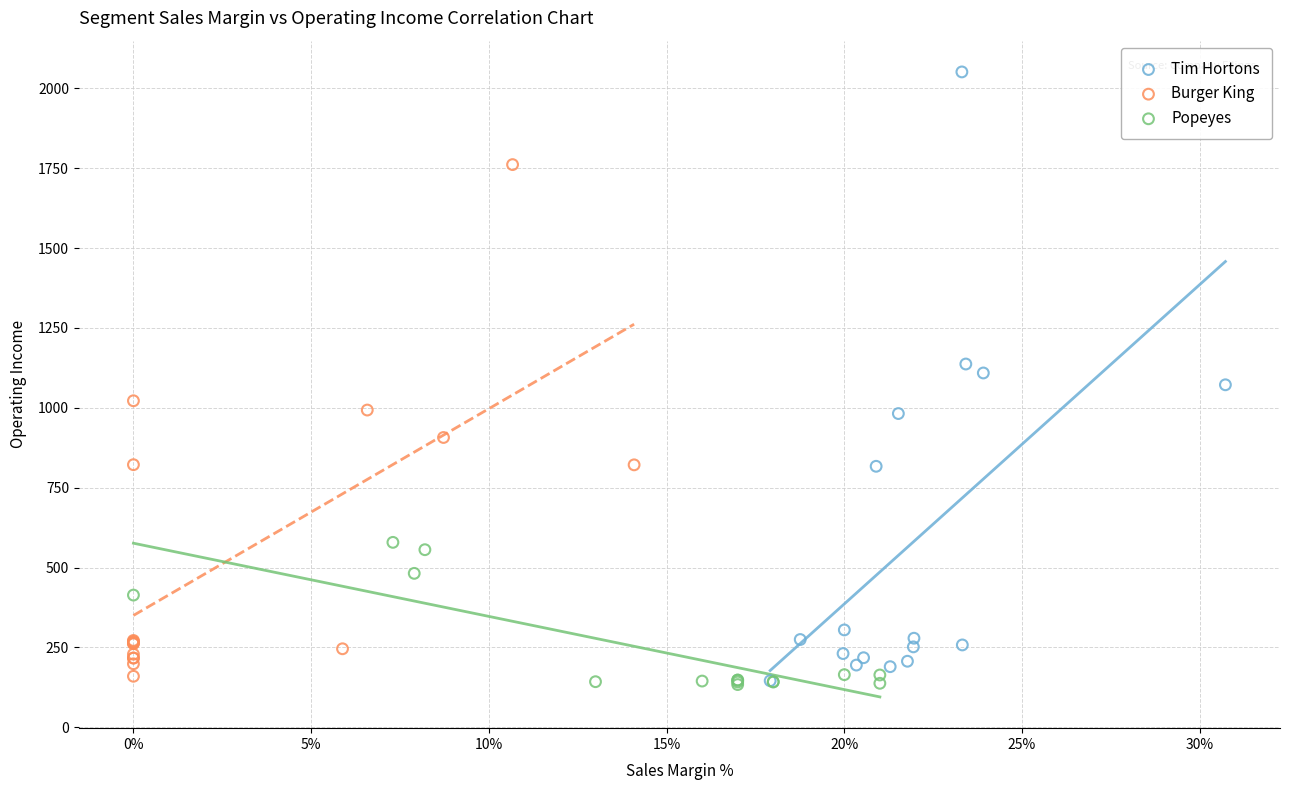

Which series reaches the maximum Y coordinate?

Tim Hortons